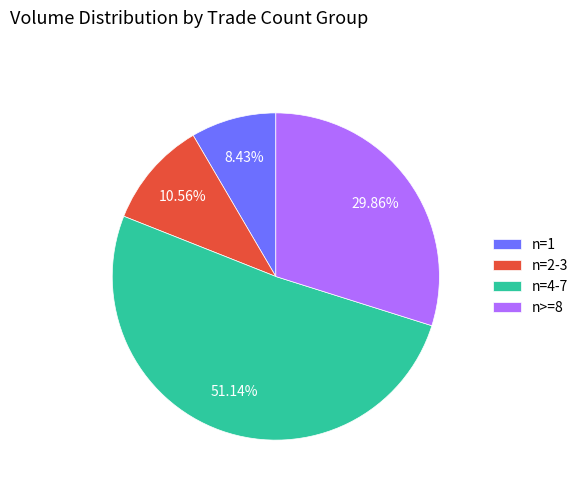

Is n=4-7 the majority of the pie?

Yes